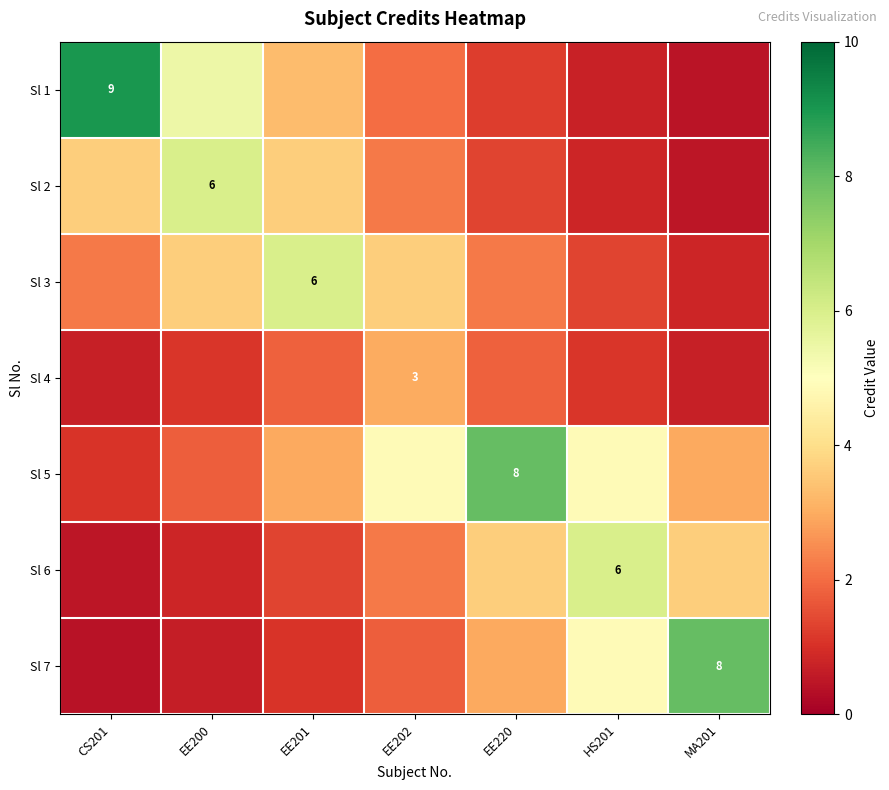

Is the value of Sl 6 at HS201 greater than the value of Sl 3 at EE201?

No